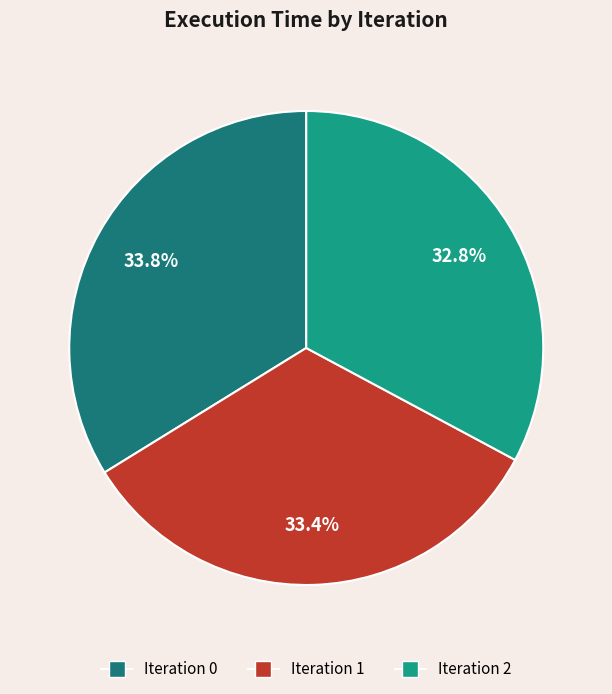

Rank the categories by value from lowest to highest.

2, 1, 0